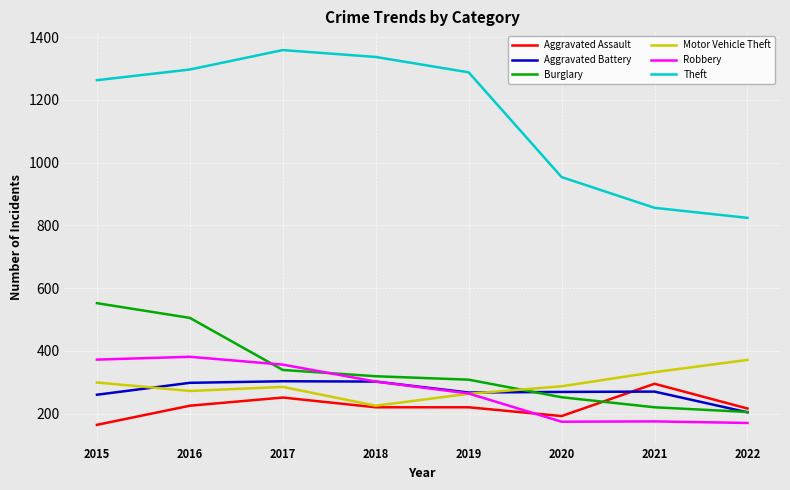

The value of Aggravated Battery at 2019 is 148. True or false?

False